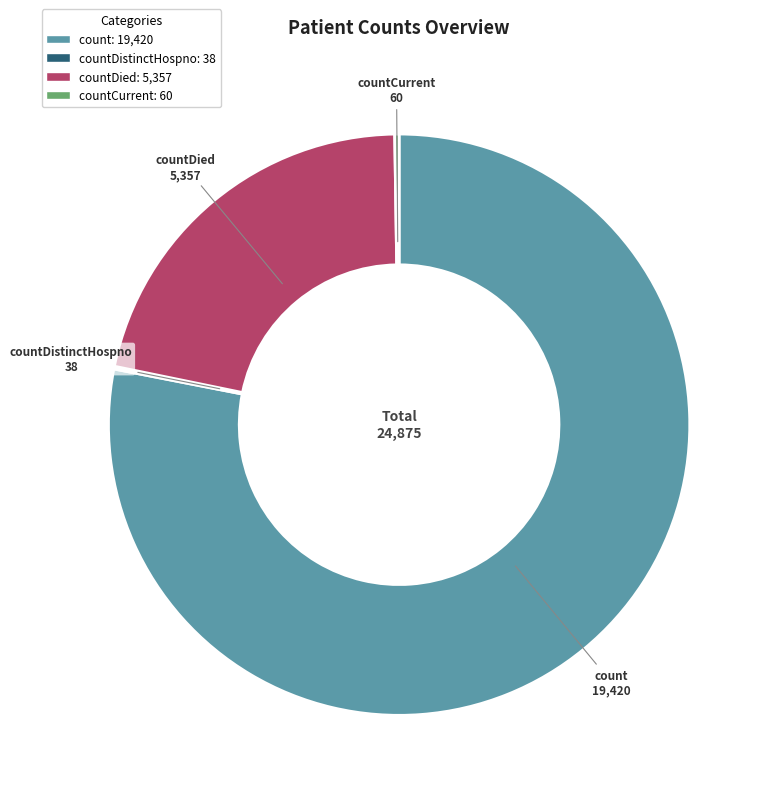

Is there a majority slice in this chart?

Yes